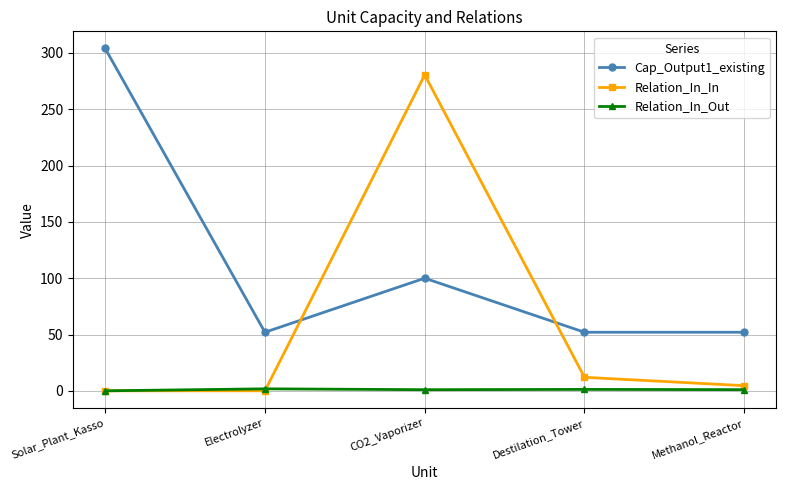

True or false: Relation_In_Out and Cap_Output1_existing cross at least once.

False